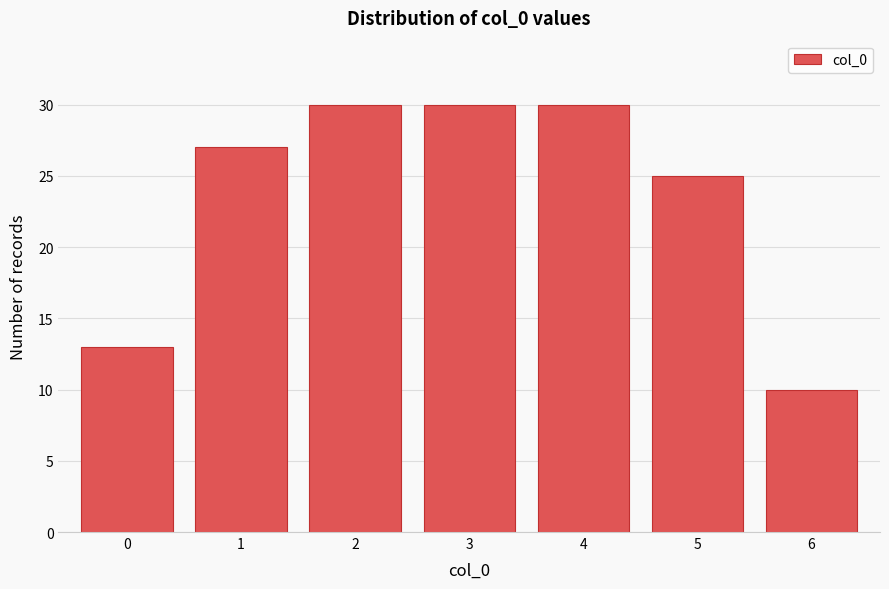

Reading left to right, extract all data points from this chart.

13	27	30	30	30	25	10